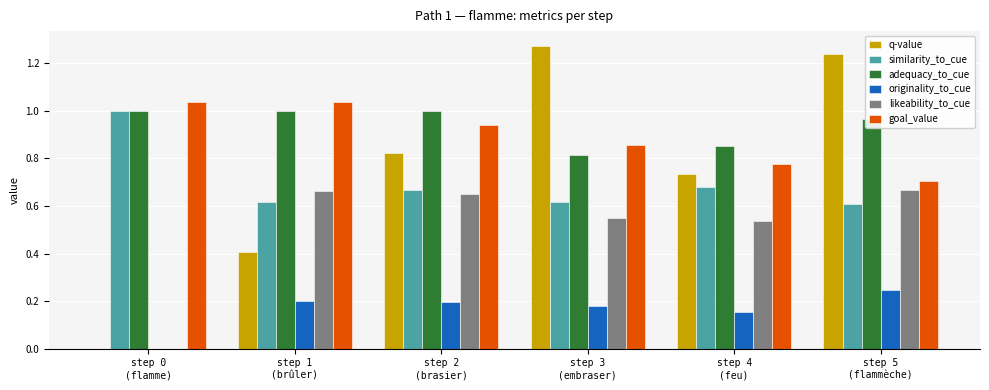

What is the sum of all goal_value values?

5.4